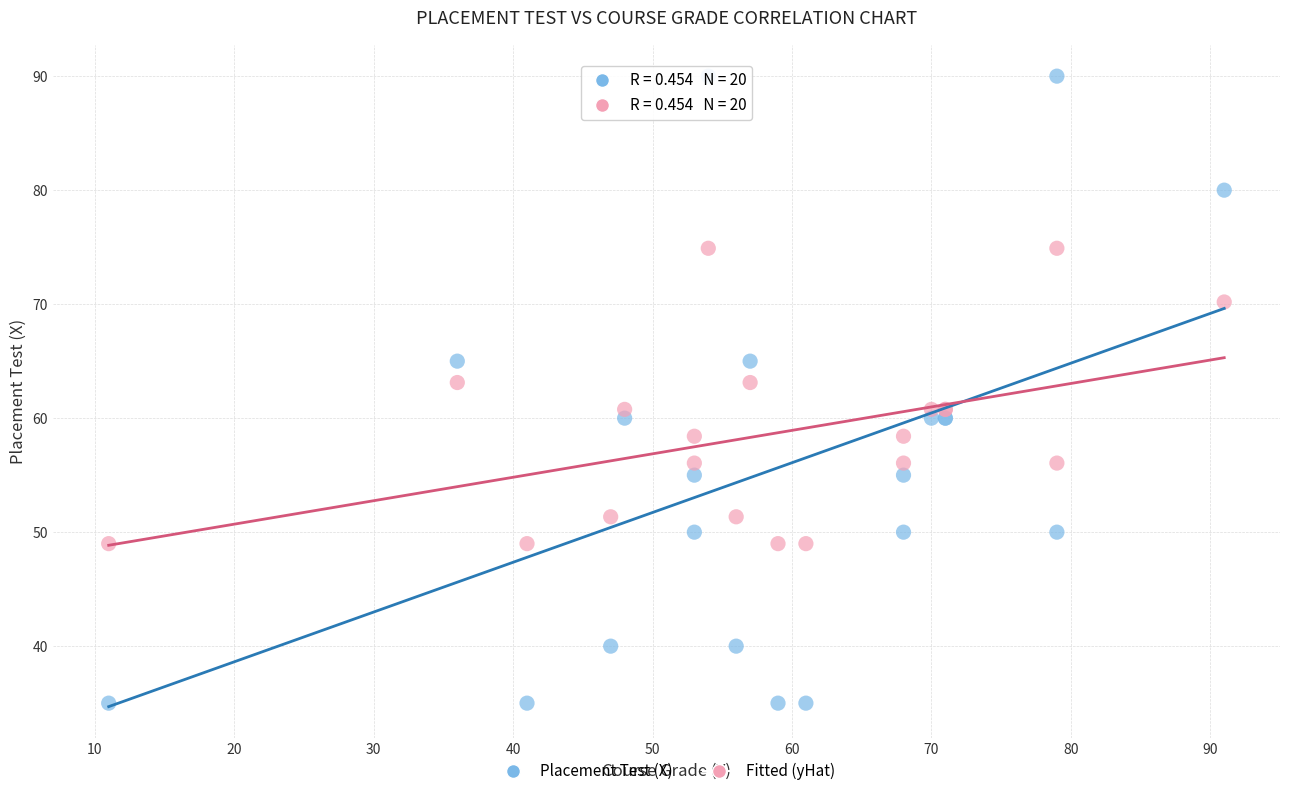

Which series reaches the maximum Y coordinate?

Placement Test (X)